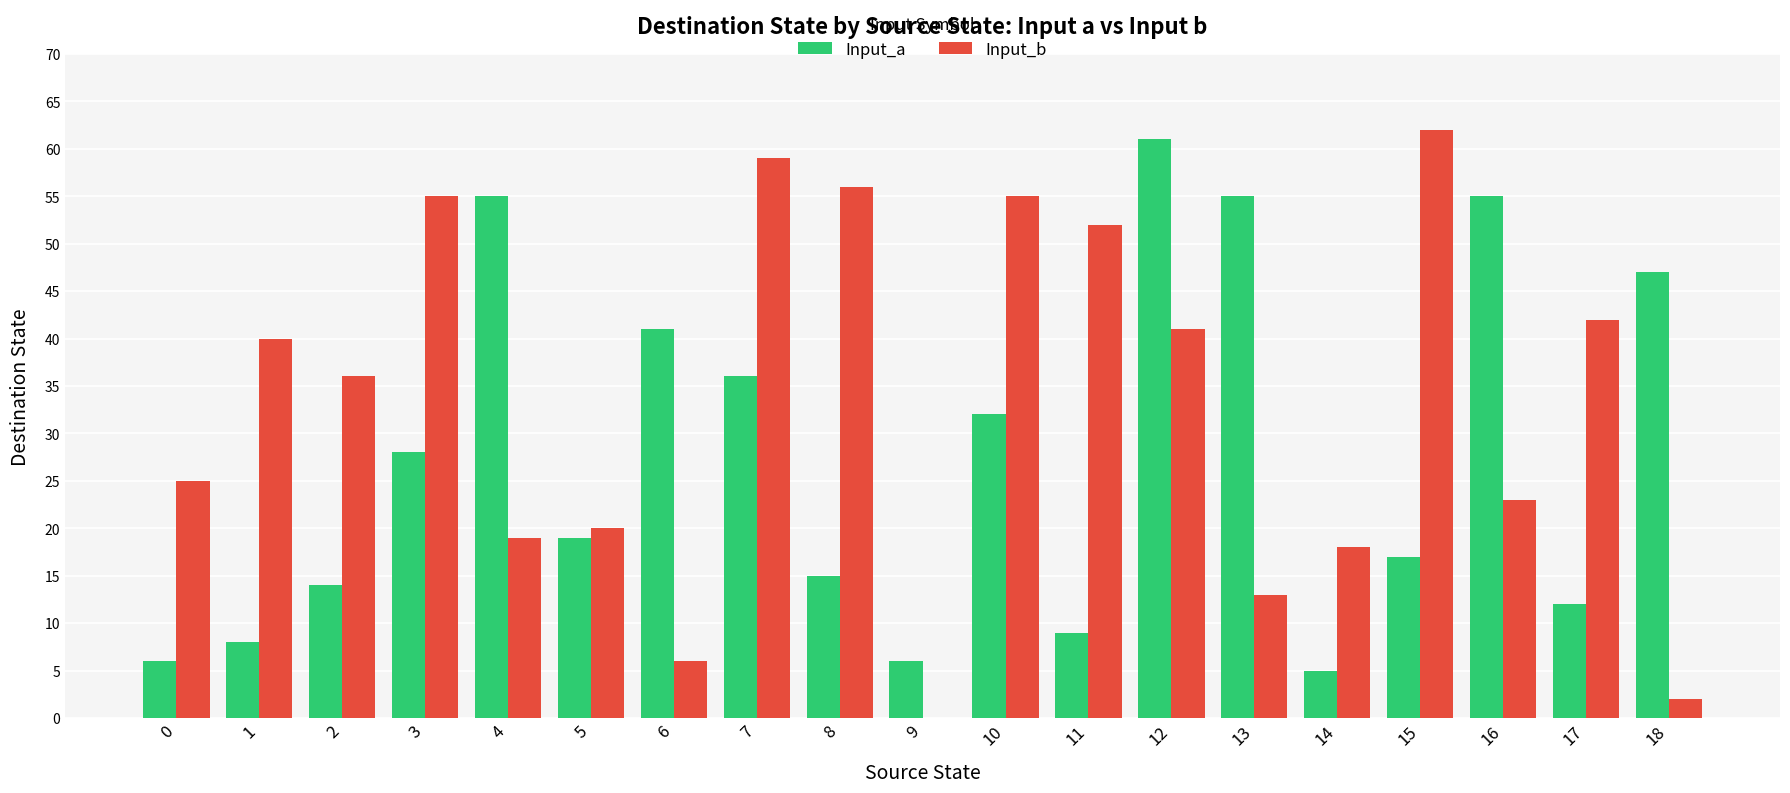

At which label does Input_a first exceed 19?

3